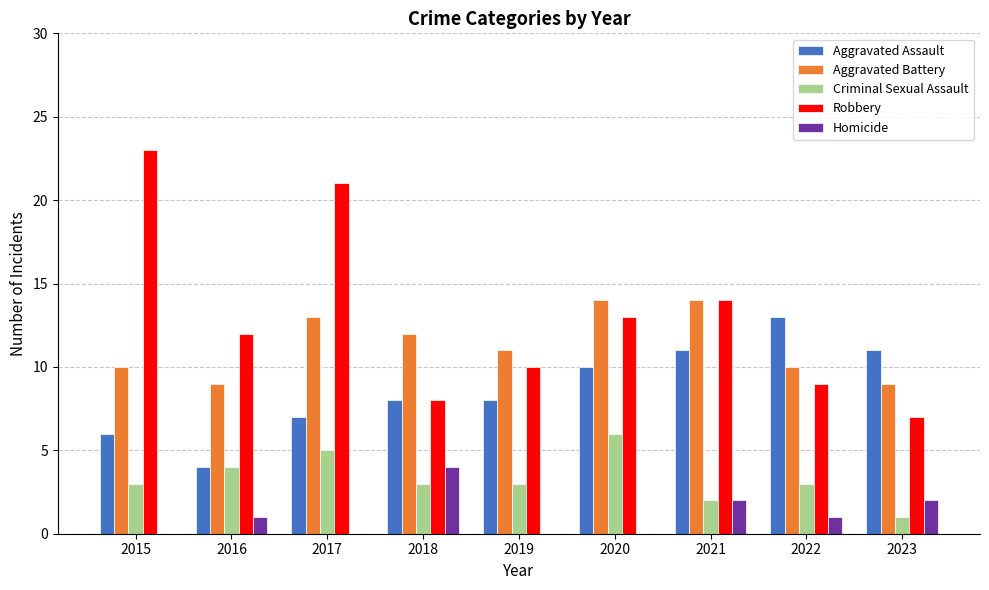

Reading left to right, list all the values displayed in this chart.

Aggravated Assault: 2015=6	2016=4	2017=7	2018=8	2019=8	2020=10	2021=11	2022=13	2023=11
Aggravated Battery: 2015=10	2016=9	2017=13	2018=12	2019=11	2020=14	2021=14	2022=10	2023=9
Criminal Sexual Assault: 2015=3	2016=4	2017=5	2018=3	2019=3	2020=6	2021=2	2022=3	2023=1
Robbery: 2015=23	2016=12	2017=21	2018=8	2019=10	2020=13	2021=14	2022=9	2023=7
Homicide: 2015=0	2016=1	2017=0	2018=4	2019=0	2020=0	2021=2	2022=1	2023=2